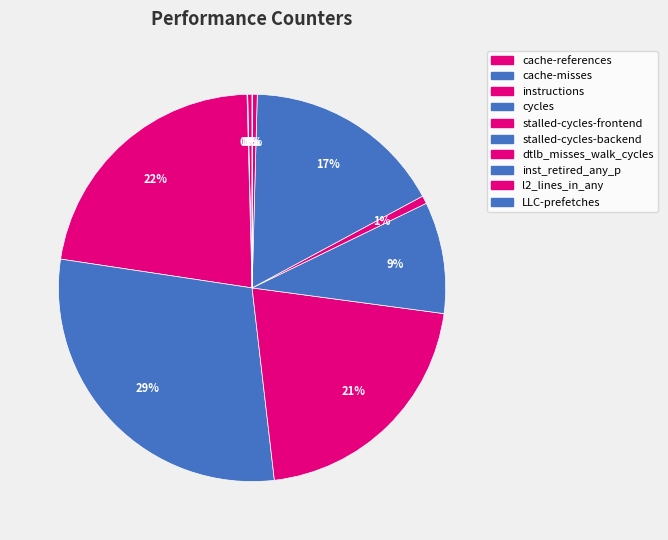

Does cache-references account for over 50% of the chart?

No